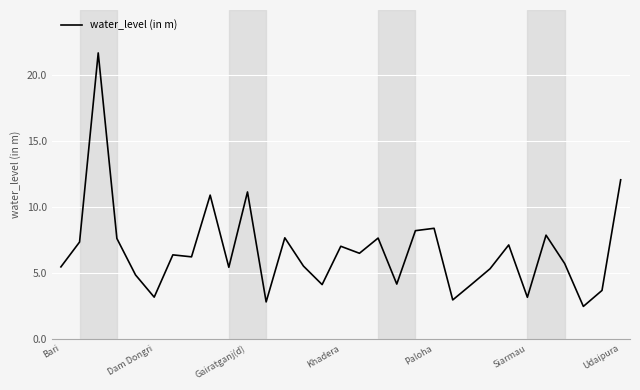

What is the minimum value shown in the chart?

2.5